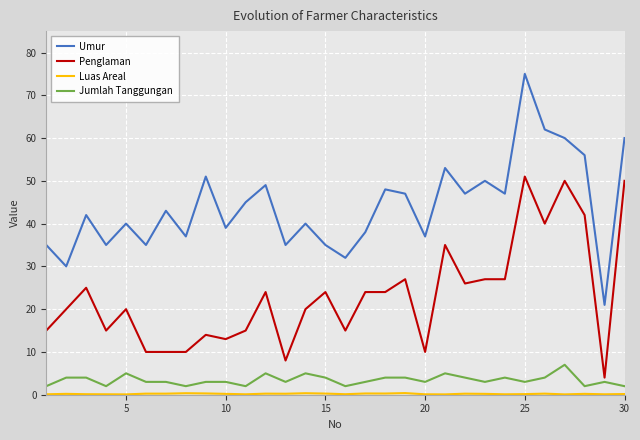

What is the difference between the maximum and second lowest values in the Umur series?

45.0